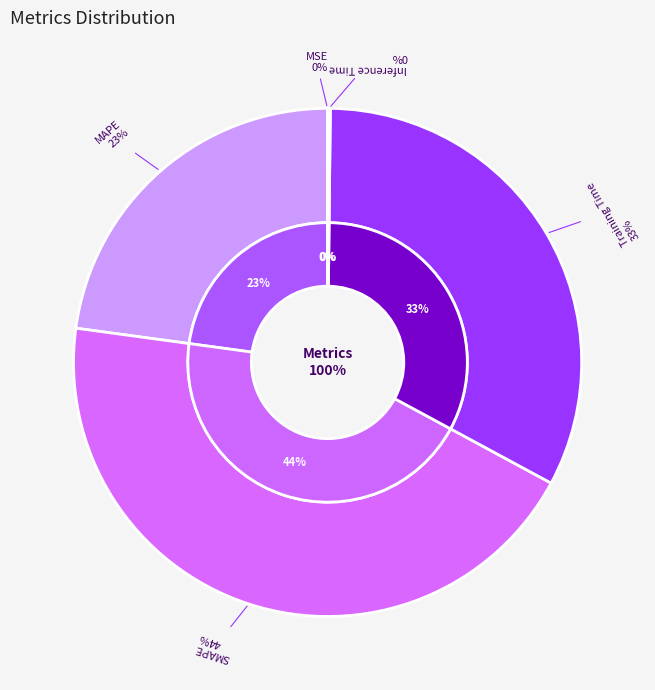

Combined, do MSE and MAPE account for over 50%?

No